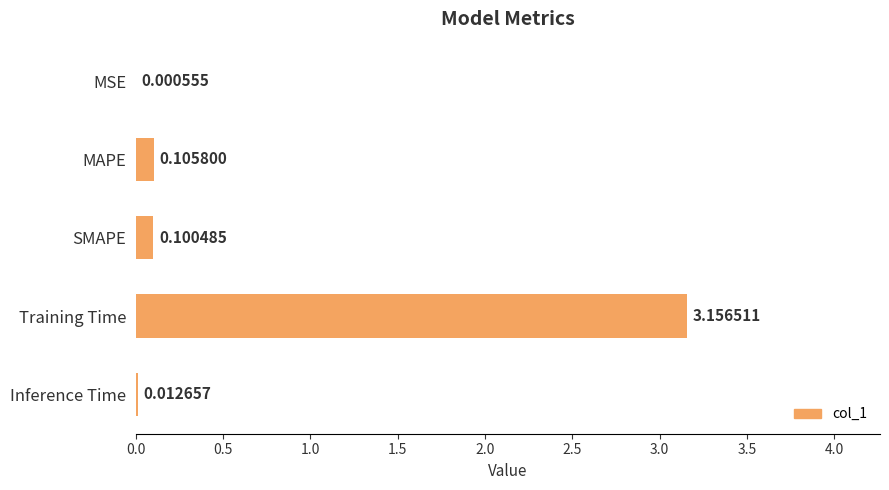

What is the change in value from MAPE to Training Time?

+3.1